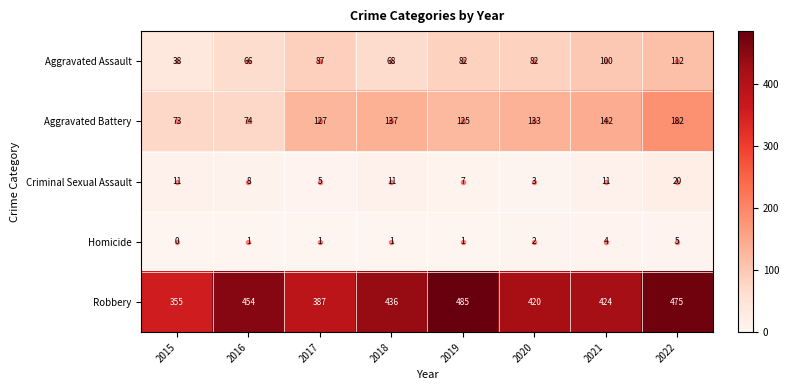

What is the difference between the maximum and minimum values in the Aggravated Battery series?

109